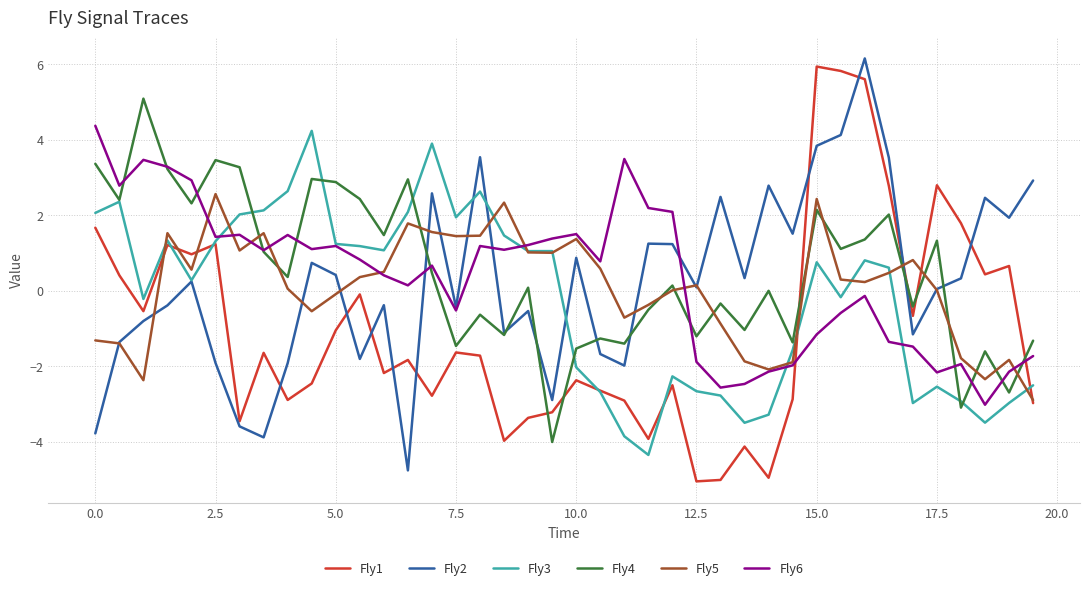

What is the highest value of the Fly4 series?

5.1